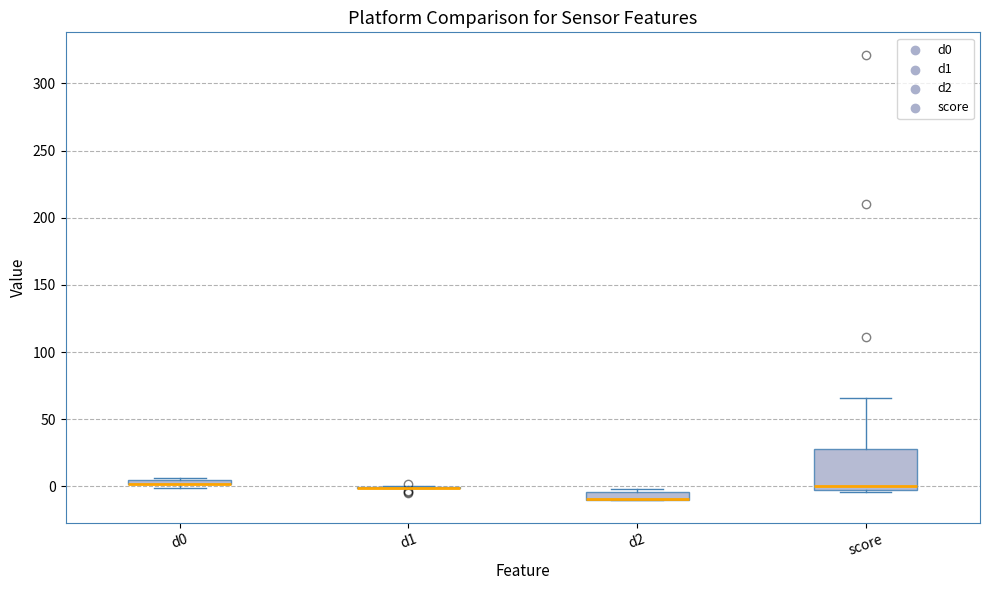

Comparing the boxes themselves (not the whiskers), which one is the tallest?

score